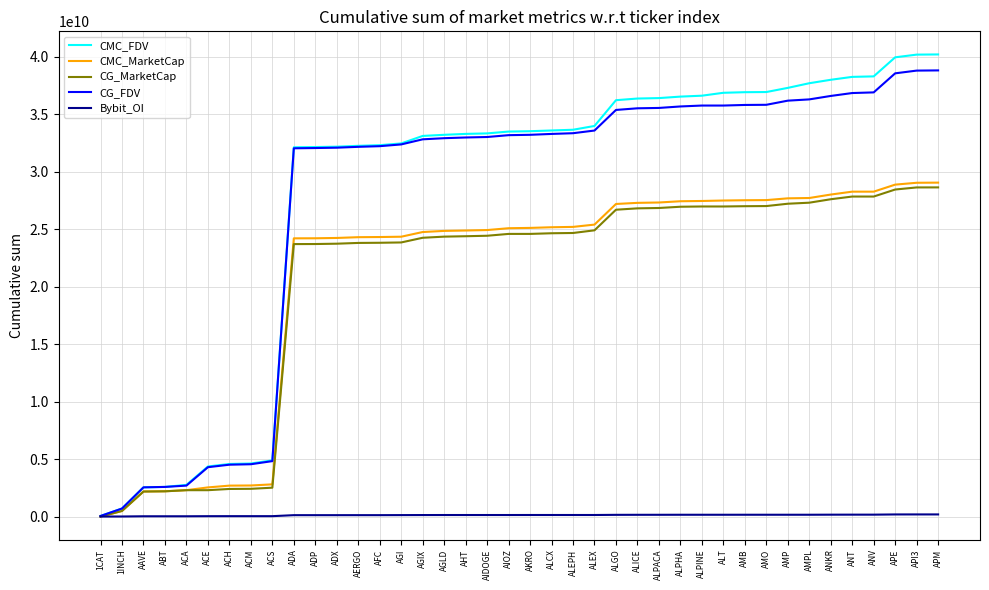

What are all the series names shown in the legend?

CMC_FDV, CMC_MarketCap, CG_MarketCap, CG_FDV, Bybit_OI